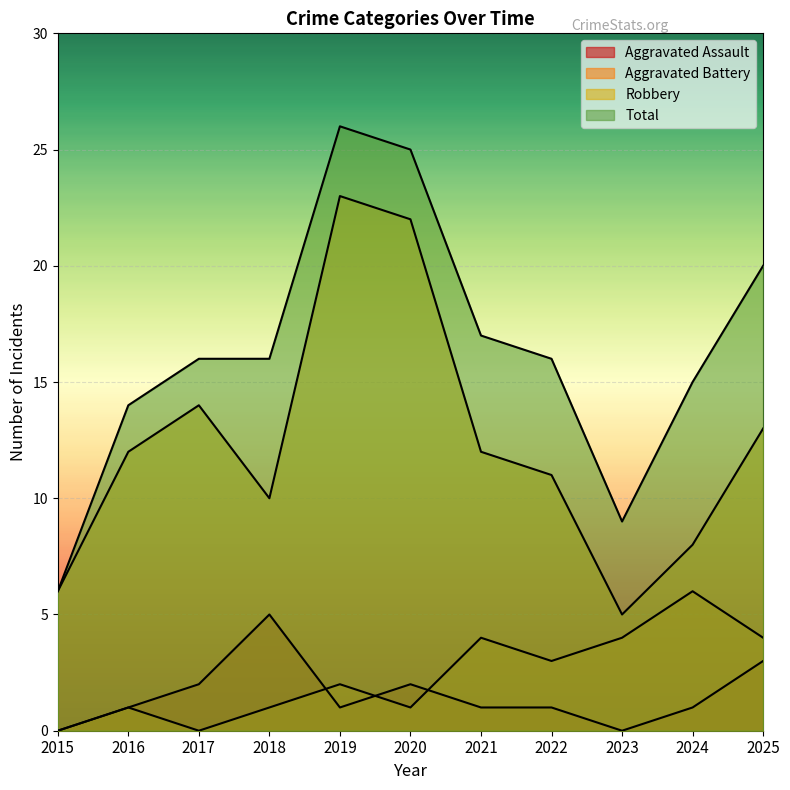

What is the sum of the Robbery values at 2020 and 2017?

36